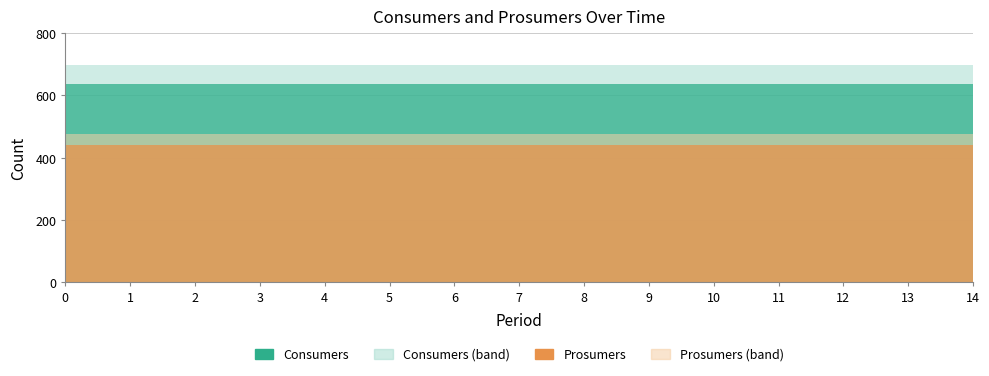

Between 0 and 11, which series saw the biggest shift?

Consumers